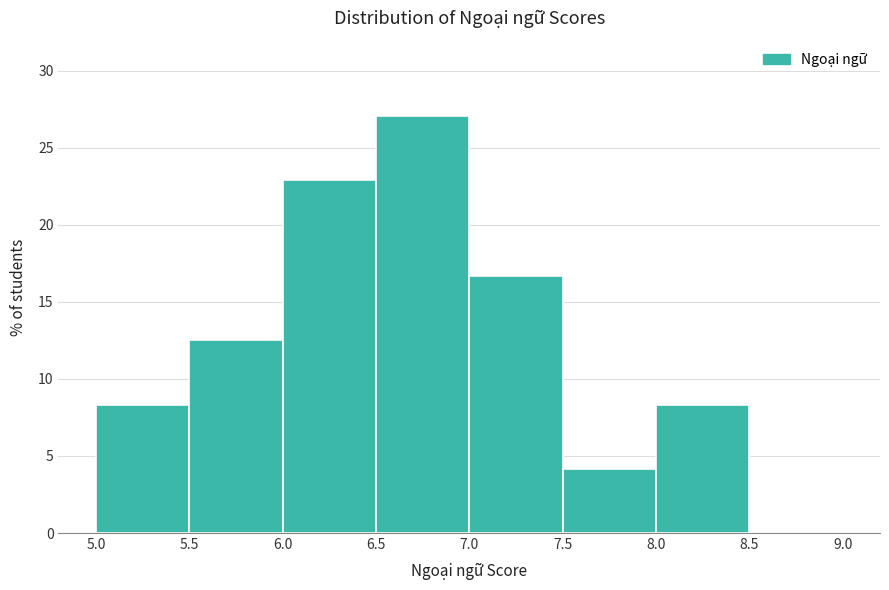

Reading left to right, list every bar in this chart as the range it spans on the x-axis followed by its height. The values are not printed on the chart, so give them approximately, as read against the axis.

5.0 to 5.5: 8.5
5.5 to 6.0: 12.5
6.0 to 6.5: 23.0
6.5 to 7.0: 27.0
7.0 to 7.5: 16.5
7.5 to 8.0: 4.0
8.0 to 8.5: 8.5
8.5 to 9.0: 0